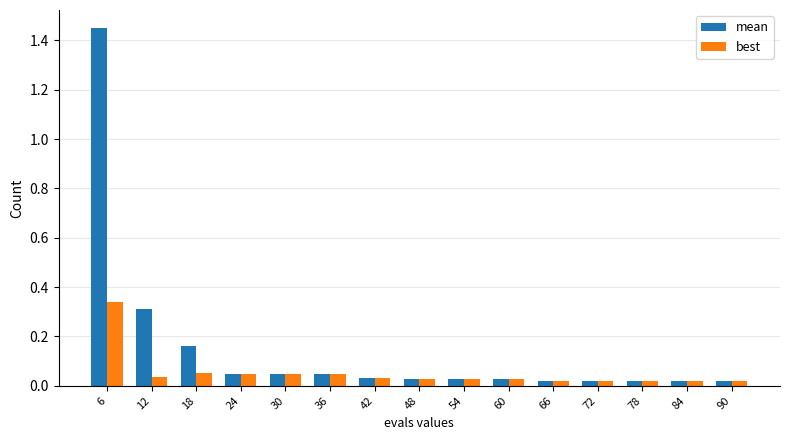

At which category is the sum across all series the highest?

6